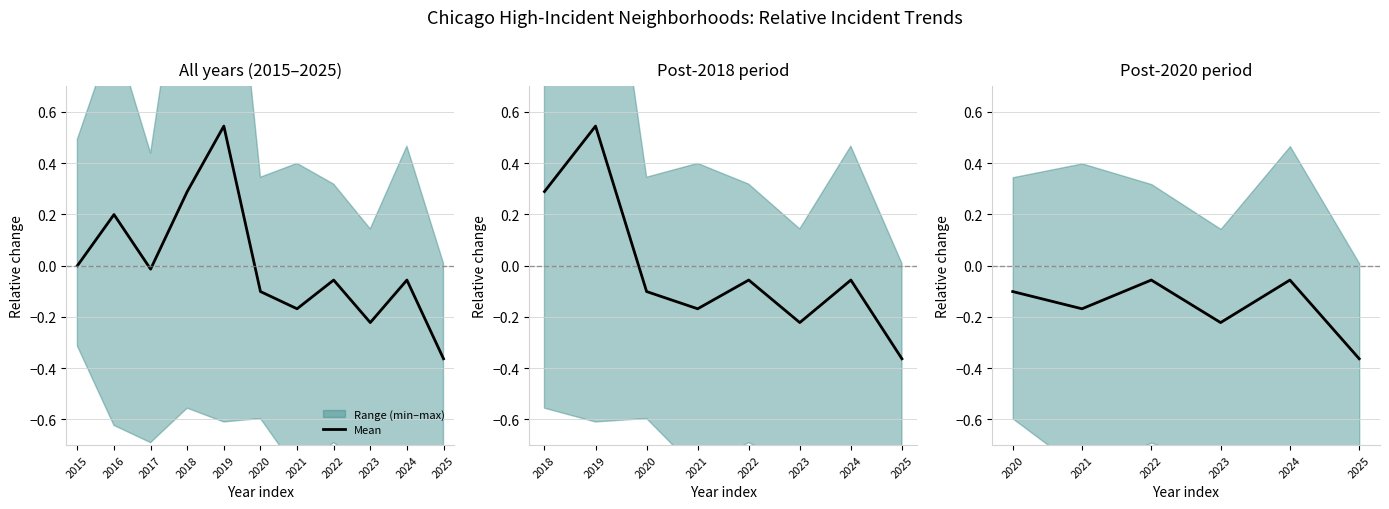

At which category does the chart reach its minimum across all series?

2025